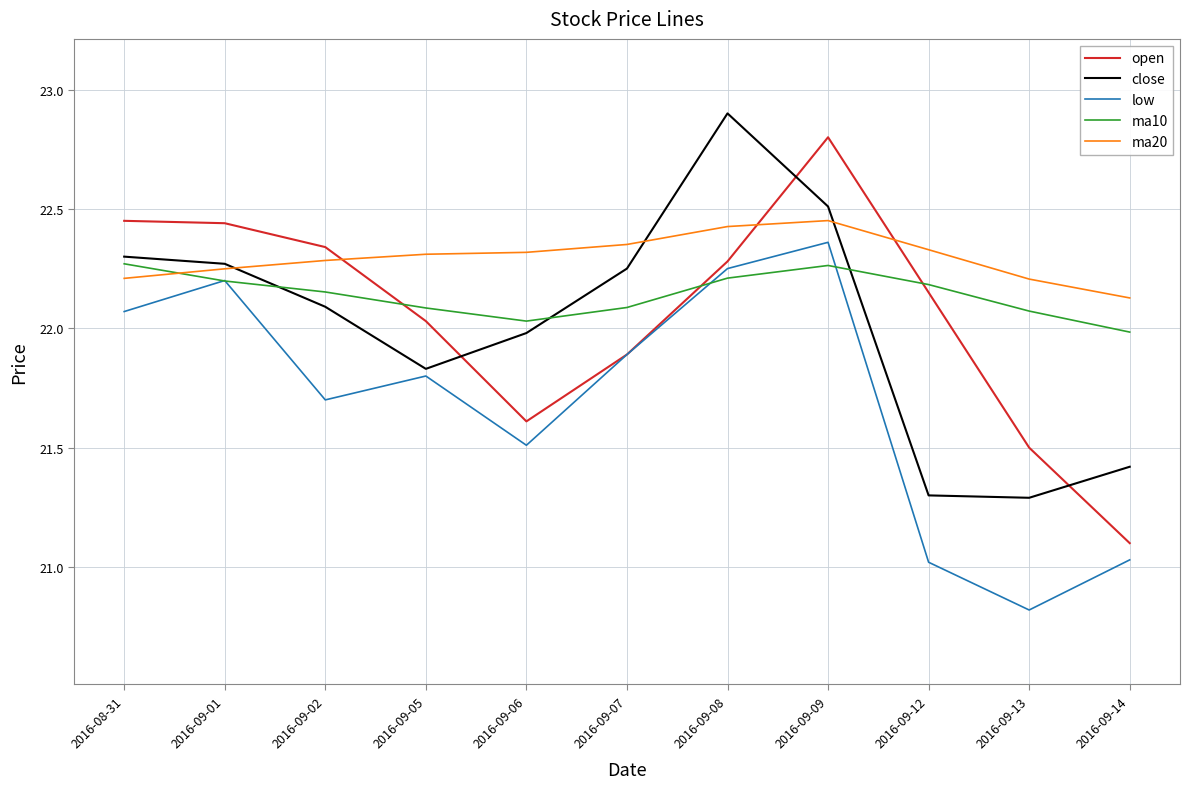

Rank the series by their maximum value, from lowest to highest.

ma10, low, ma20, open, close